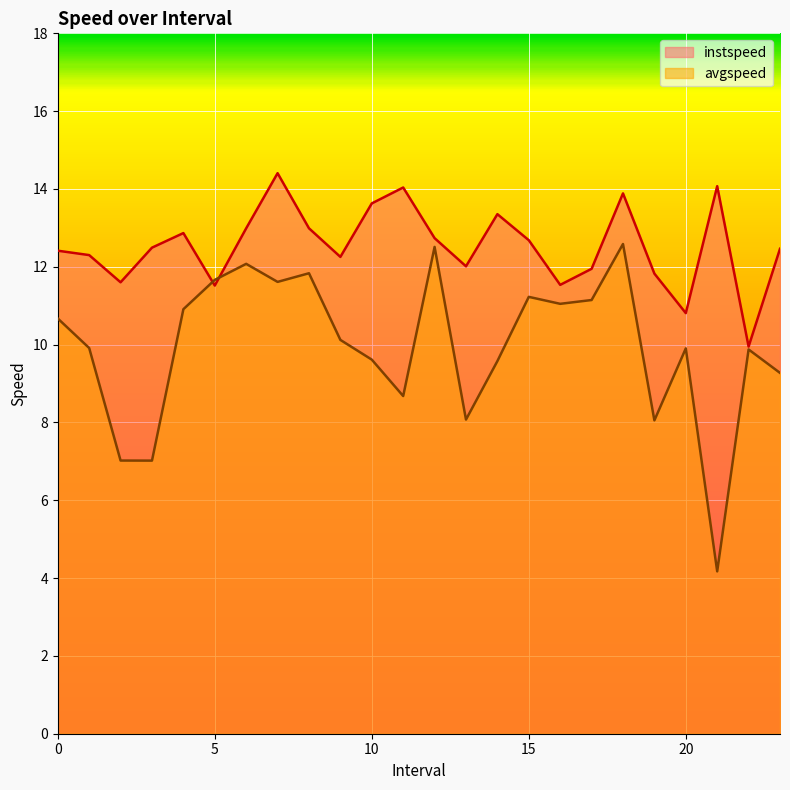

At how many categories does at least one series exceed 4?

24